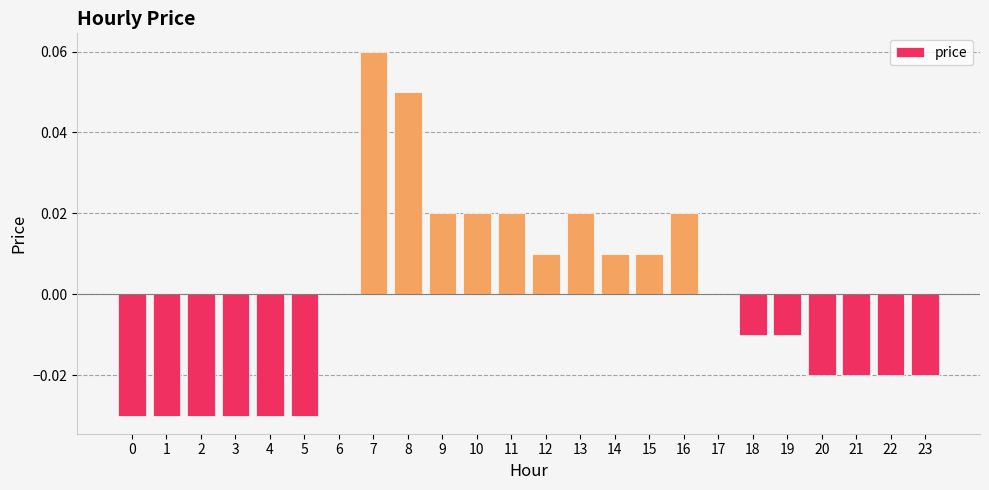

Count the number of data series in this chart.

1